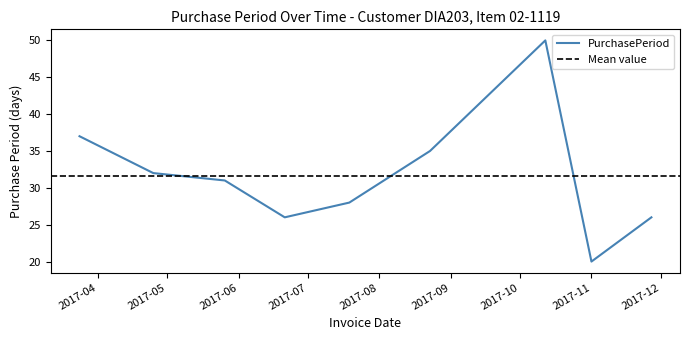

What is the value of the 6th point from the left?

35